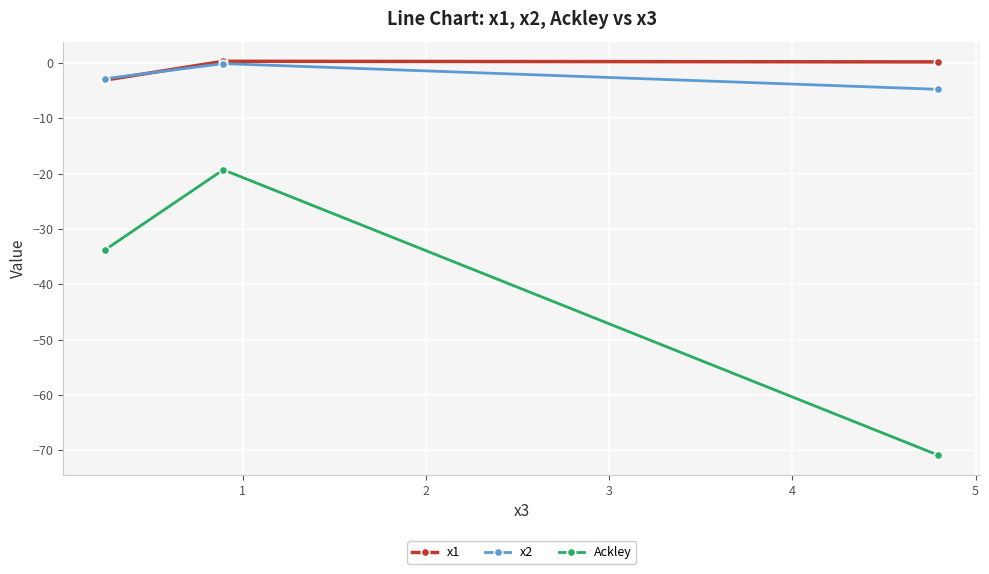

How many data points in x2 are above -2?

1